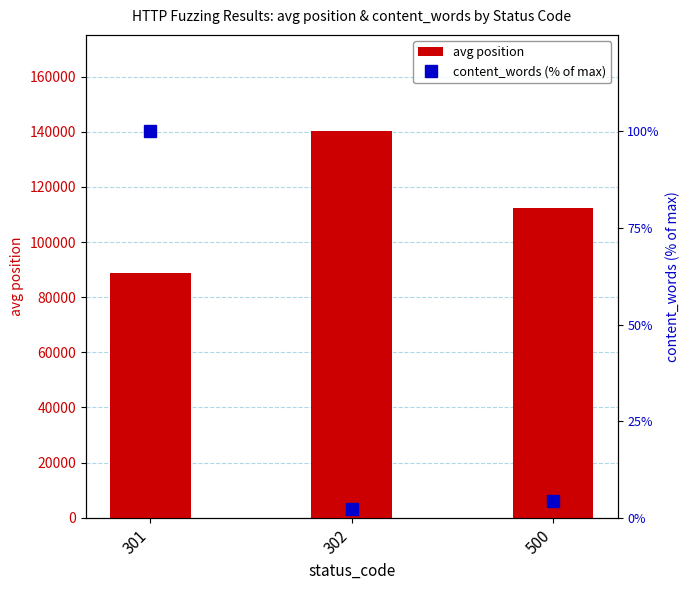

What is the average value of the content_words (% of max) series?

35.6